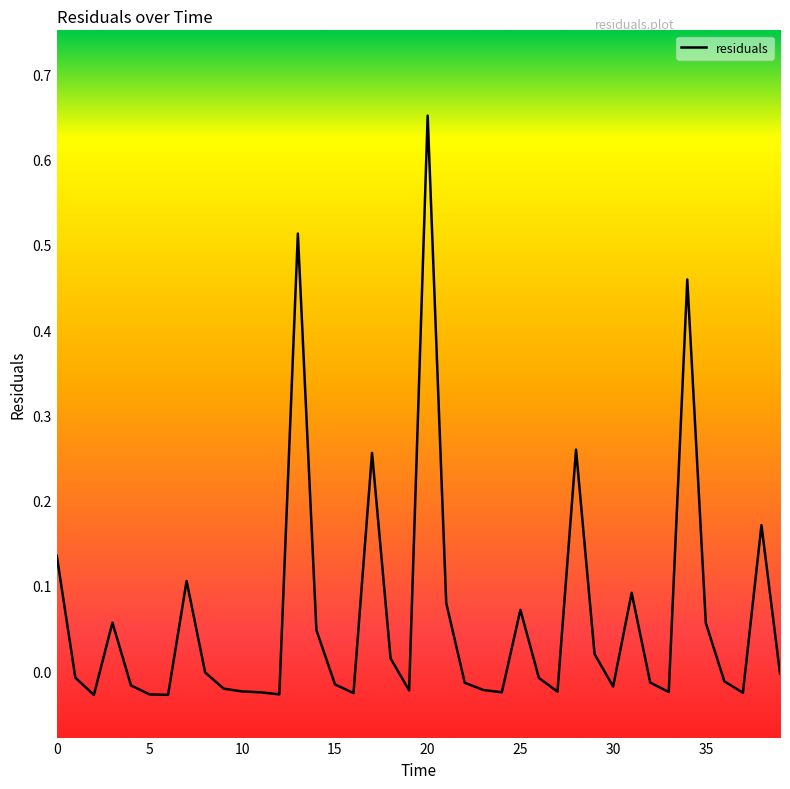

How many lines are shown in the chart?

1